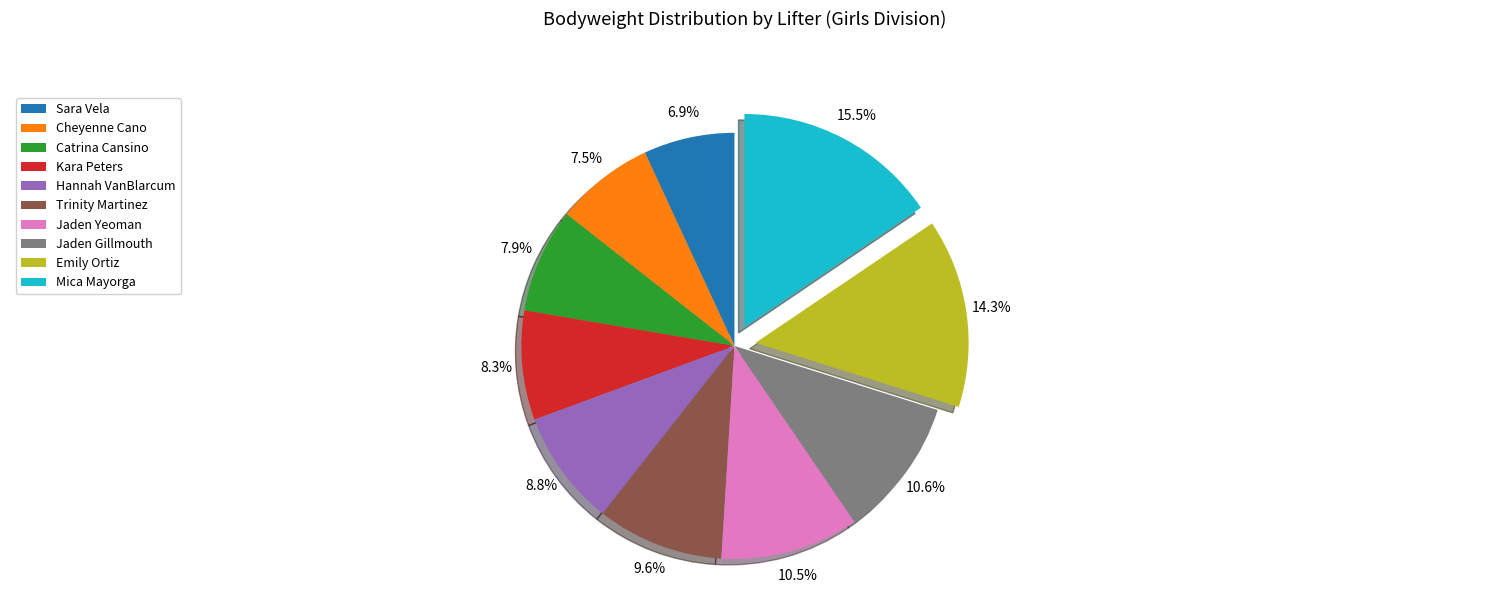

The Catrina Cansino slice represents 8% of the pie. True or false?

True